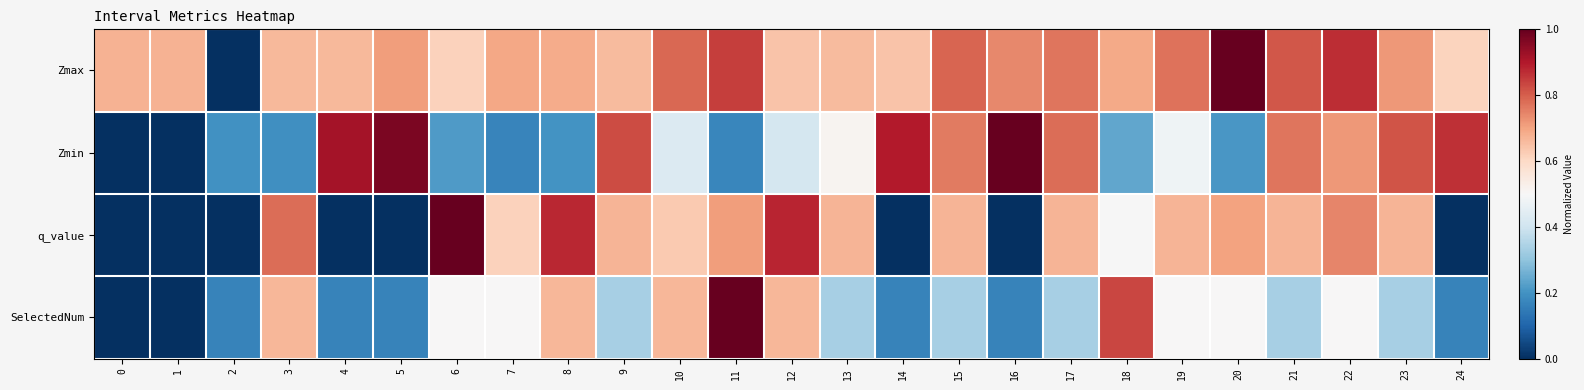

Reading right to left, extract all data points from this chart.

Zmax: 24=0.6	23=0.7	22=0.9	21=0.8	20=1.0	19=0.8	18=0.7	17=0.8	16=0.7	15=0.8	14=0.6	13=0.7	12=0.6	11=0.8	10=0.8	9=0.7	8=0.7	7=0.7	6=0.6	5=0.7	4=0.7	3=0.7	2=0.0	1=0.7	0=0.7
Zmin: 24=0.9	23=0.8	22=0.7	21=0.8	20=0.2	19=0.5	18=0.2	17=0.8	16=1.0	15=0.8	14=0.9	13=0.5	12=0.4	11=0.2	10=0.4	9=0.8	8=0.2	7=0.2	6=0.2	5=1.0	4=0.9	3=0.2	2=0.2	1=0.0	0=0.0
q_value: 24=0.0	23=0.7	22=0.7	21=0.7	20=0.7	19=0.7	18=0.5	17=0.7	16=0.0	15=0.7	14=0.0	13=0.7	12=0.9	11=0.7	10=0.6	9=0.7	8=0.9	7=0.6	6=1.0	5=0.0	4=0.0	3=0.8	2=0.0	1=0.0	0=0.0
SelectedNum: 24=0.2	23=0.3	22=0.5	21=0.3	20=0.5	19=0.5	18=0.8	17=0.3	16=0.2	15=0.3	14=0.2	13=0.3	12=0.7	11=1.0	10=0.7	9=0.3	8=0.7	7=0.5	6=0.5	5=0.2	4=0.2	3=0.7	2=0.2	1=0.0	0=0.0